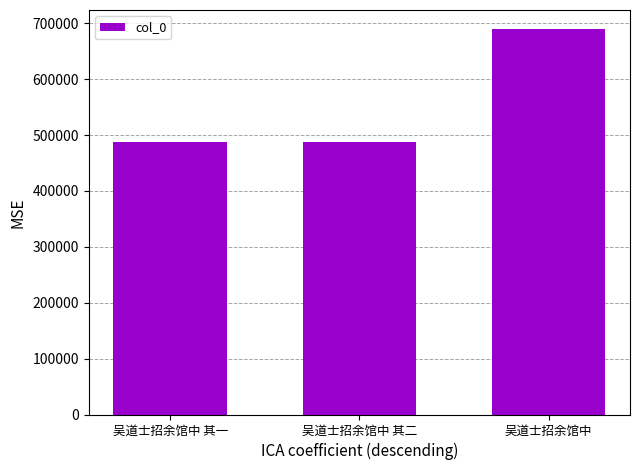

Approximately how many times larger is the value at 吴道士招余馆中 其二 compared to 吴道士招余馆中?

0.7